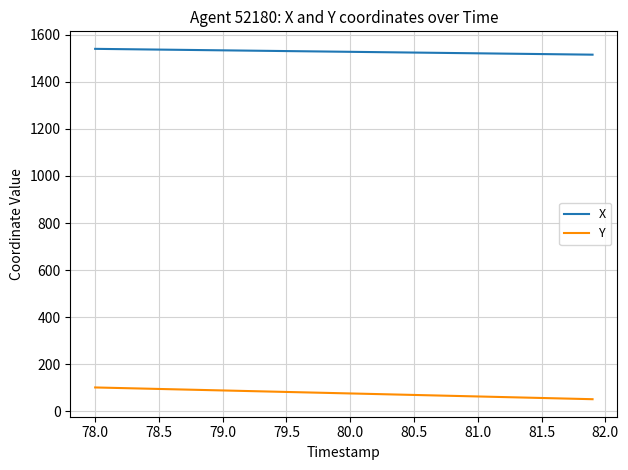

Is this an area chart (filled region under the line)?

No